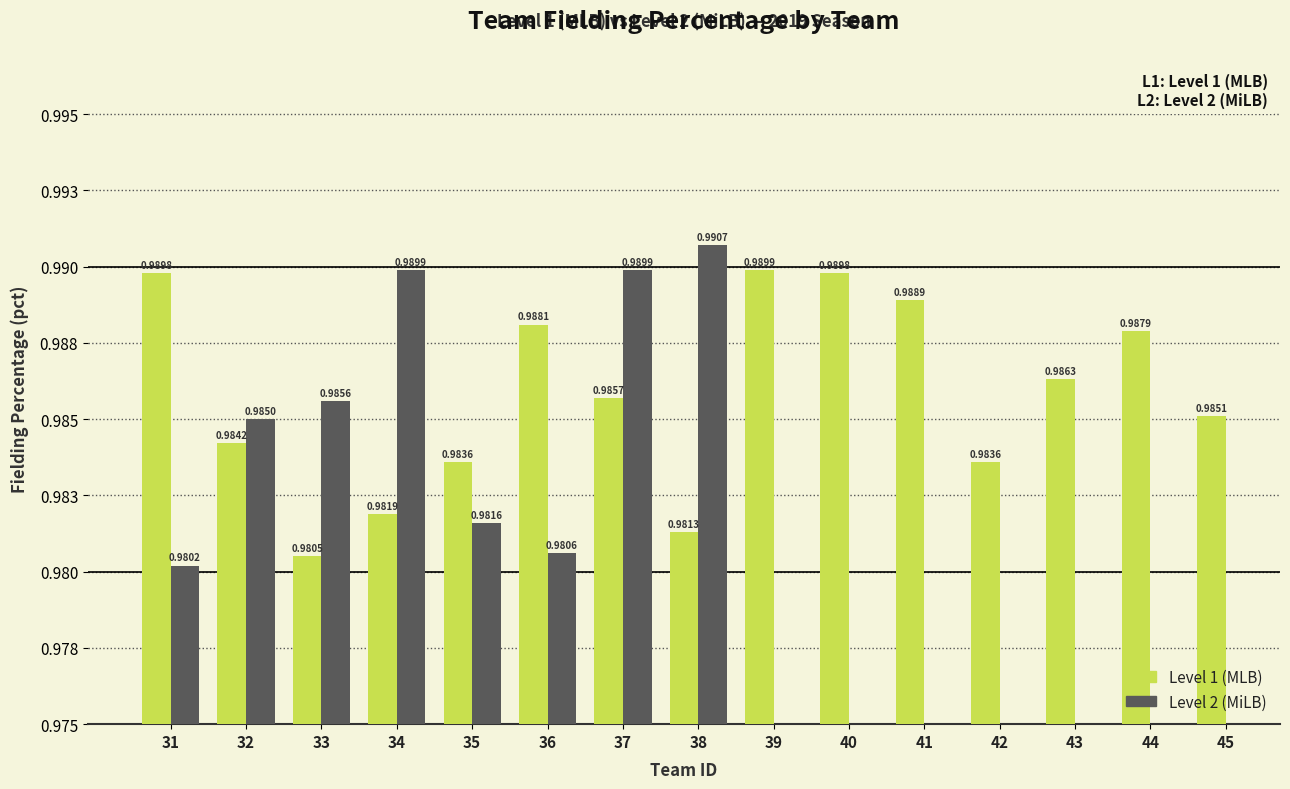

The chart shows a value of 1.0 at 34. True or false?

True